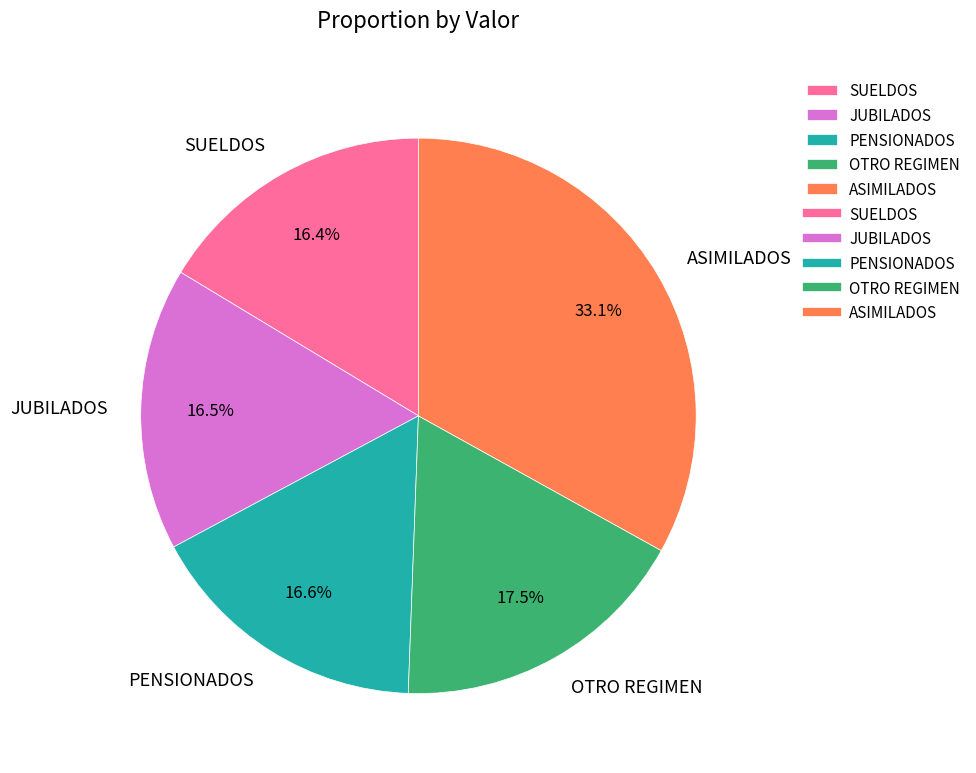

To the nearest percent, what portion does ASIMILADOS represent?

33%